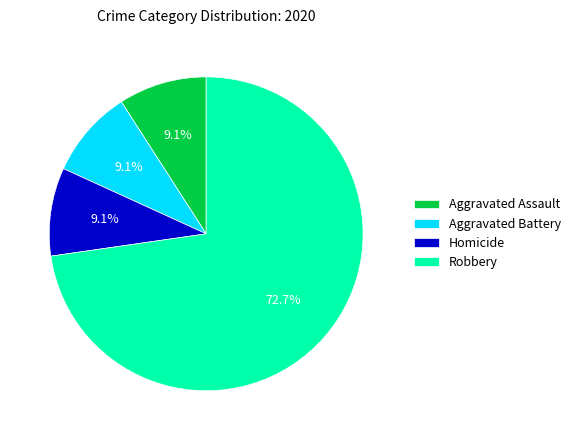

To the nearest percent, what is the average slice percentage?

25%